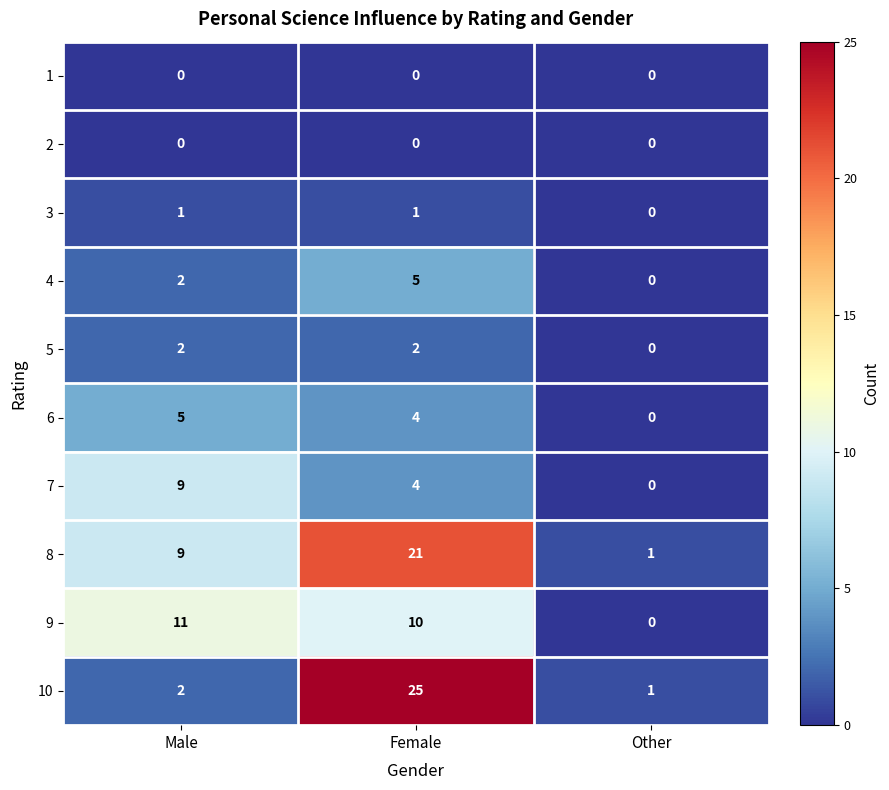

At which label does 10 reach its minimum?

Other